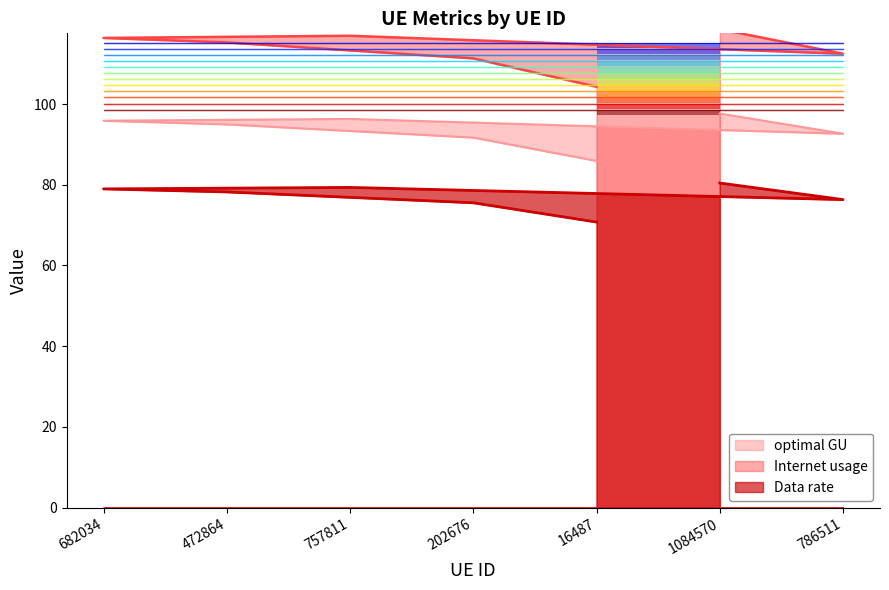

True or false: Internet usage has more than 1 points higher than both neighbors.

True